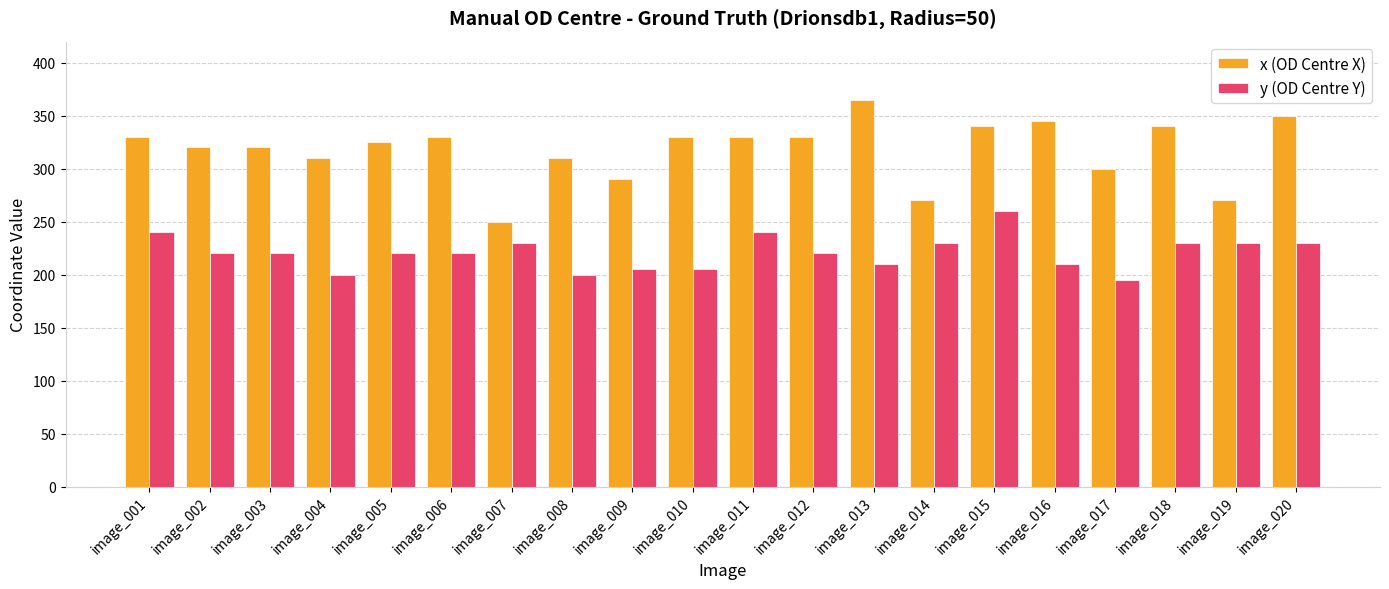

What are all the series names shown in the legend?

x (OD Centre X), y (OD Centre Y)